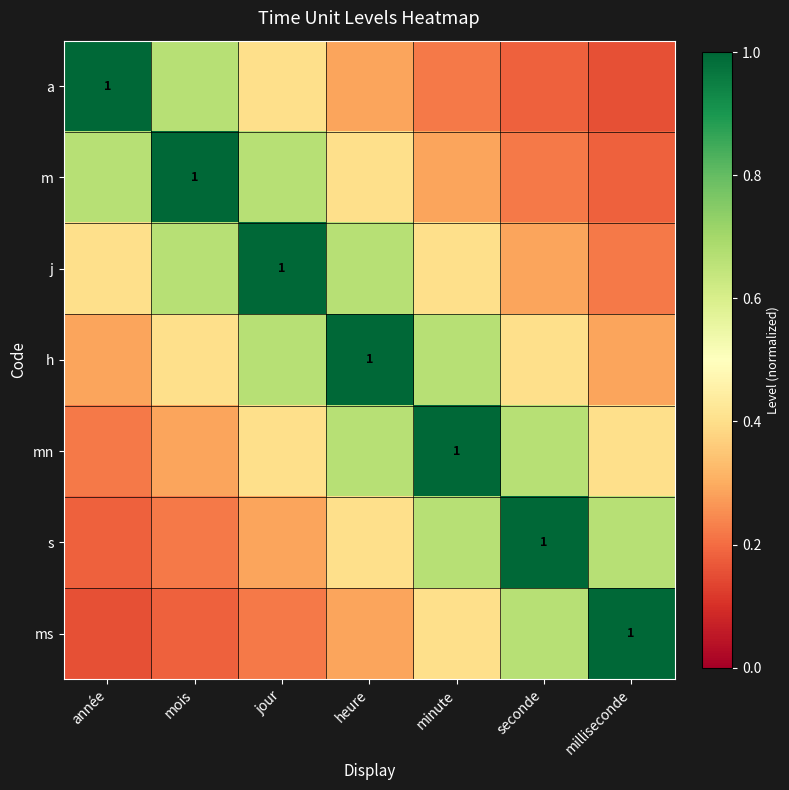

True or false: h has a value of 0.4 at mois.

True